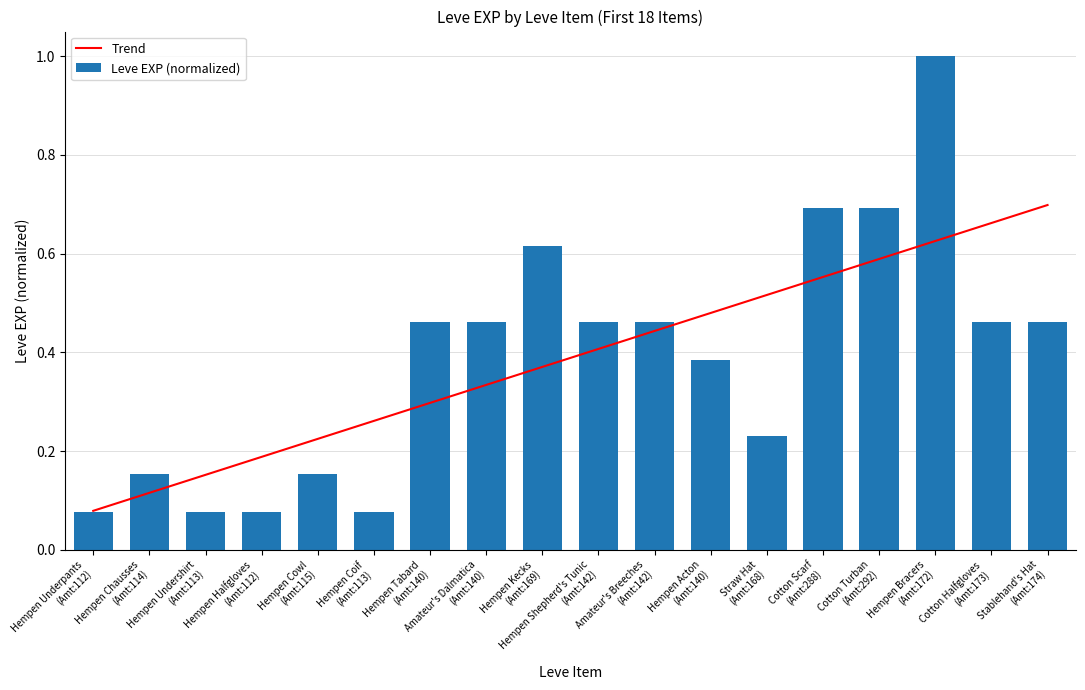

The Leve EXP (normalized) series shows 0.7 at Cotton Turban
(Amt:292). True or false?

True